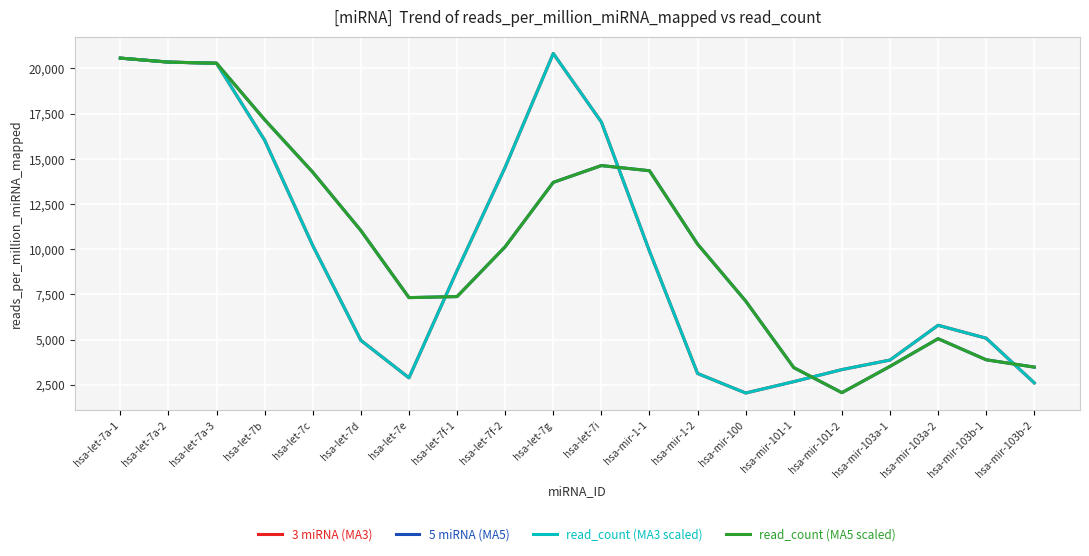

Is the value of read_count (MA5 scaled) at hsa-mir-103a-1 greater than the value of 3 miRNA (MA3) at hsa-let-7f-1?

No